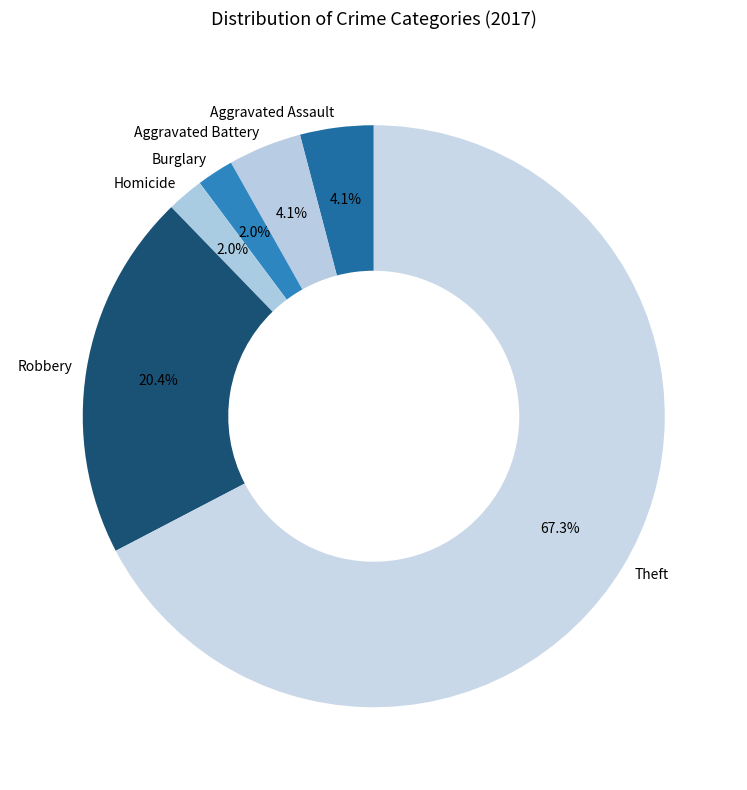

What is the largest slice in the pie chart?

Theft